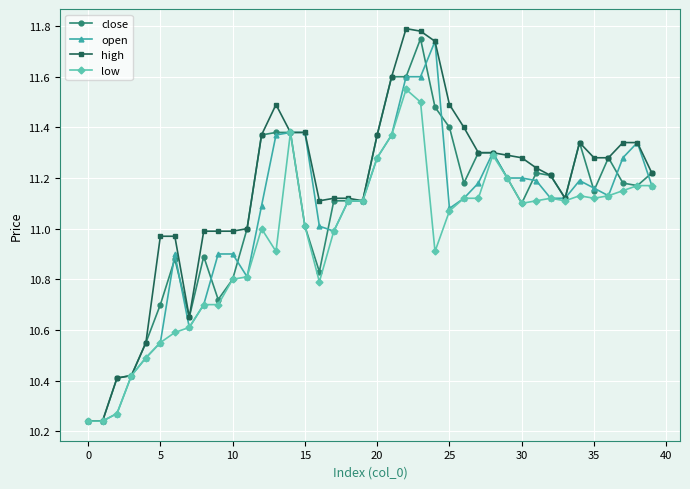

True or false: close has more than 0 interior local peaks.

True